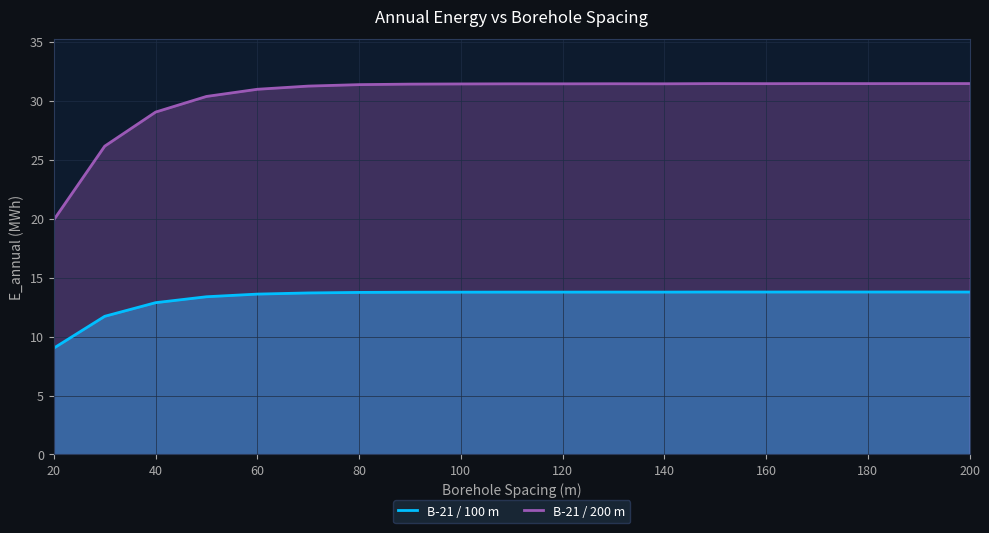

The value of B-21 / 100 m at 200 is 13.8. True or false?

True